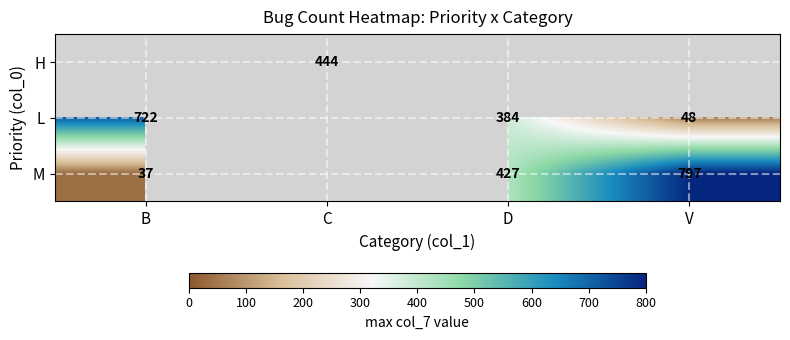

The L series shows 204 at B. True or false?

False